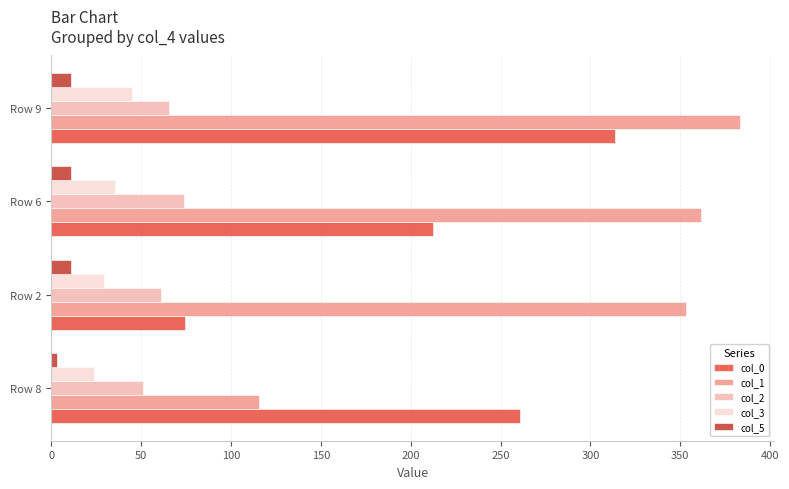

True or false: col_5 has a value of 11.0 at Row 9.

True